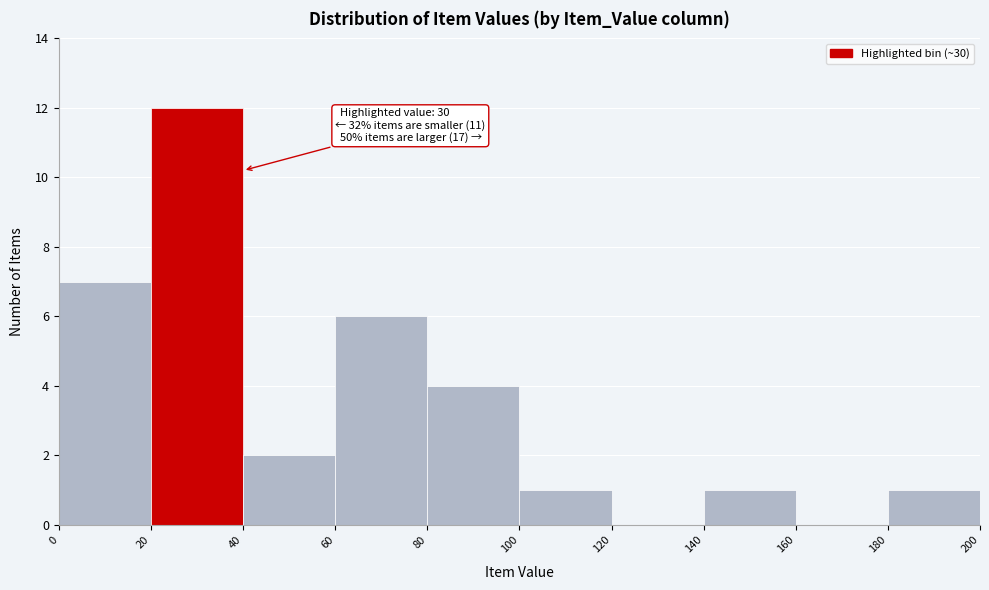

Which range on the x-axis has the tallest bar?

20 to 40